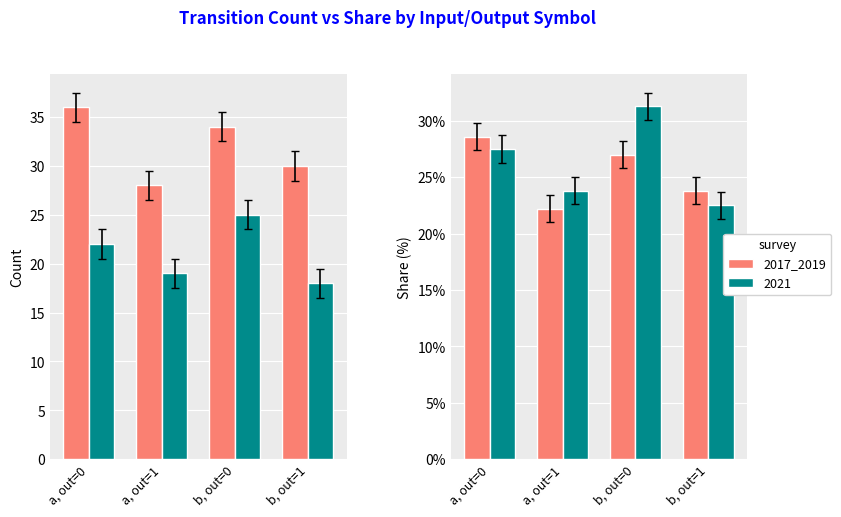

What is the sum of the values at a, out=1 and b, out=0?

49.2